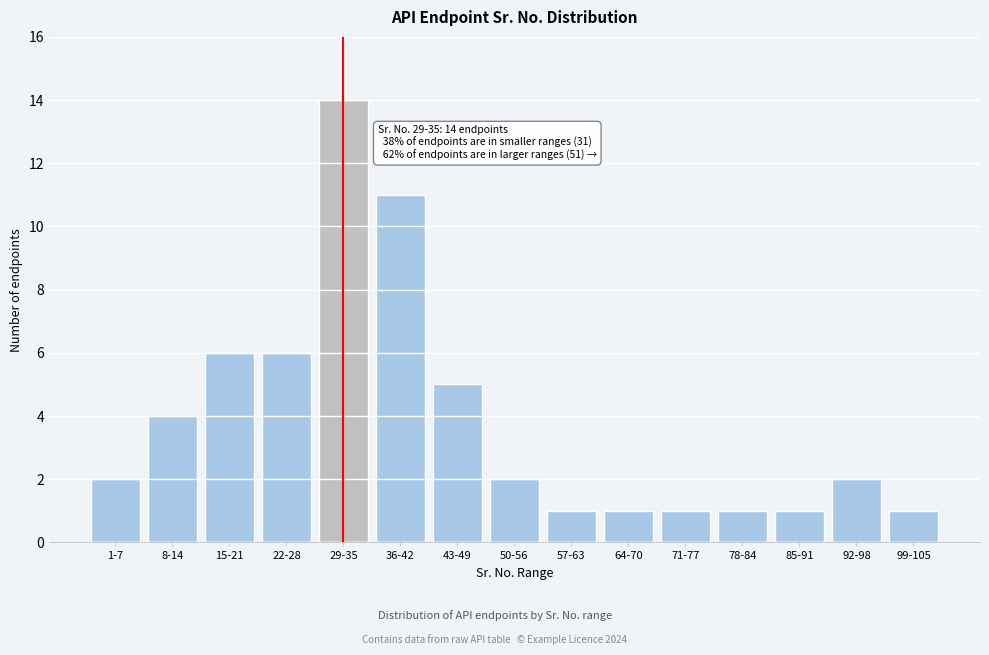

Reading right to left, extract all data points from this chart.

1	2	1	1	1	1	1	2	5	11	14	6	6	4	2